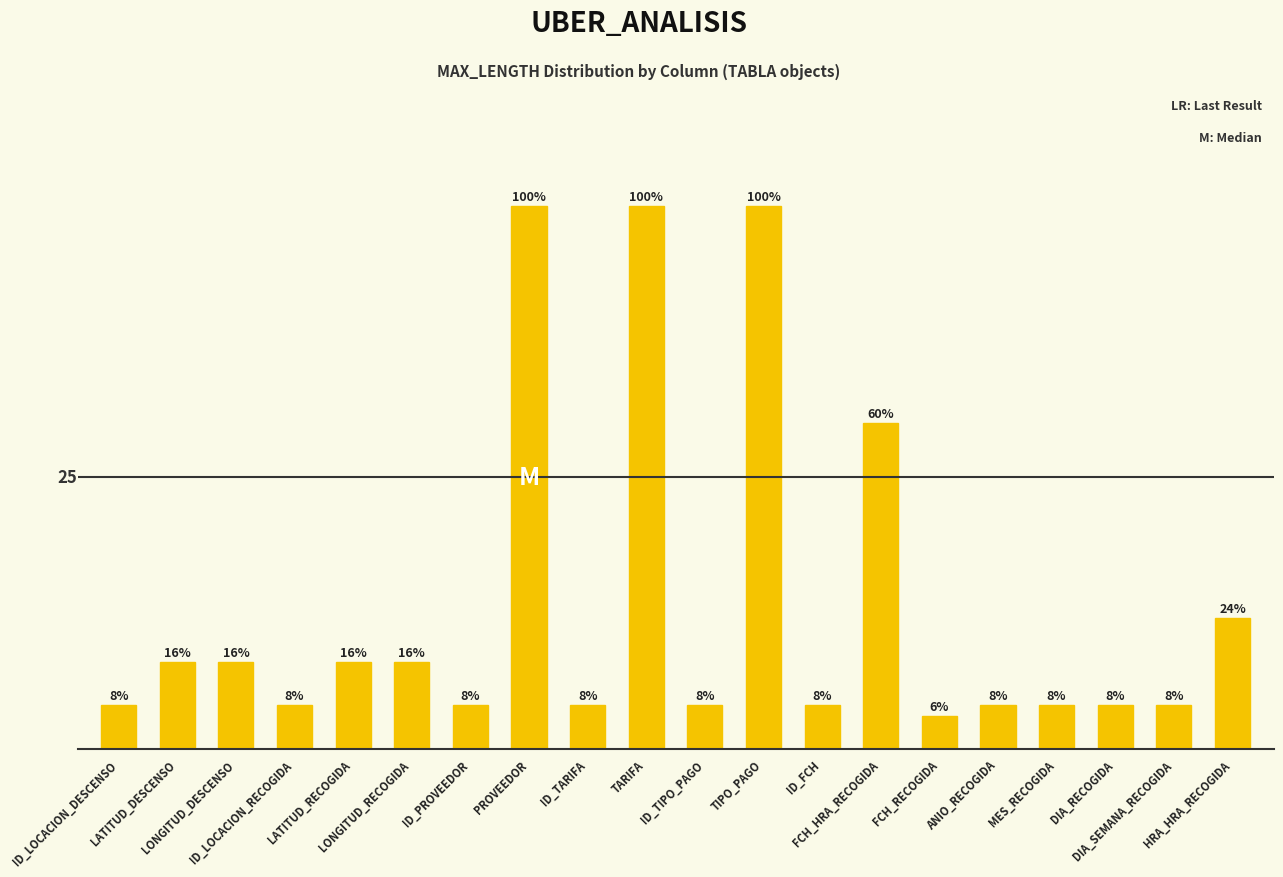

At which label is the value closest to 26?

FCH_HRA_RECOGIDA